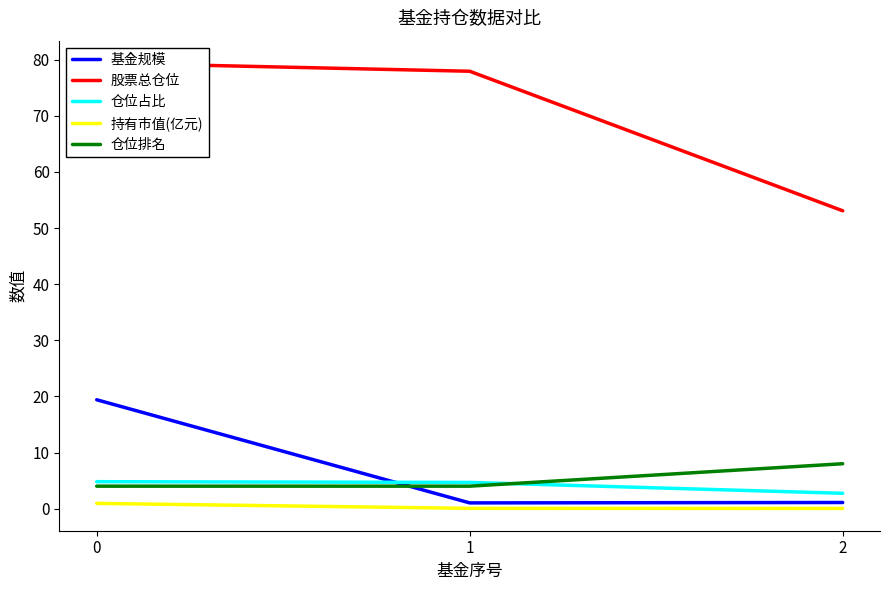

Count the number of categories in the chart.

3